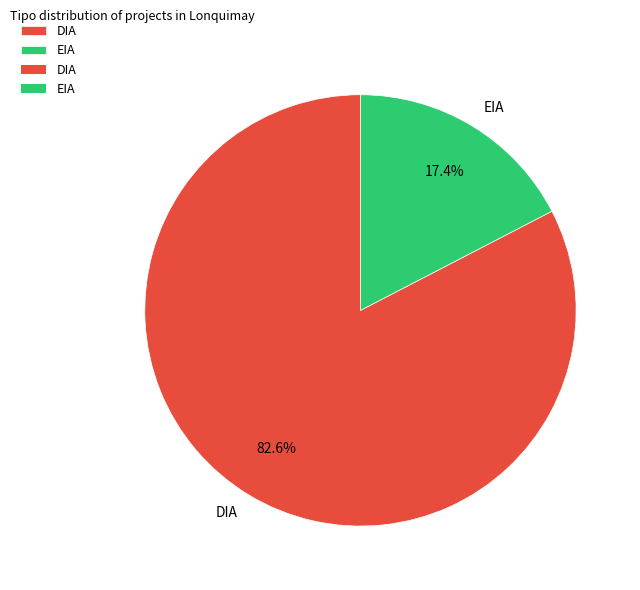

What percentage is the EIA slice, to the nearest percent?

17%